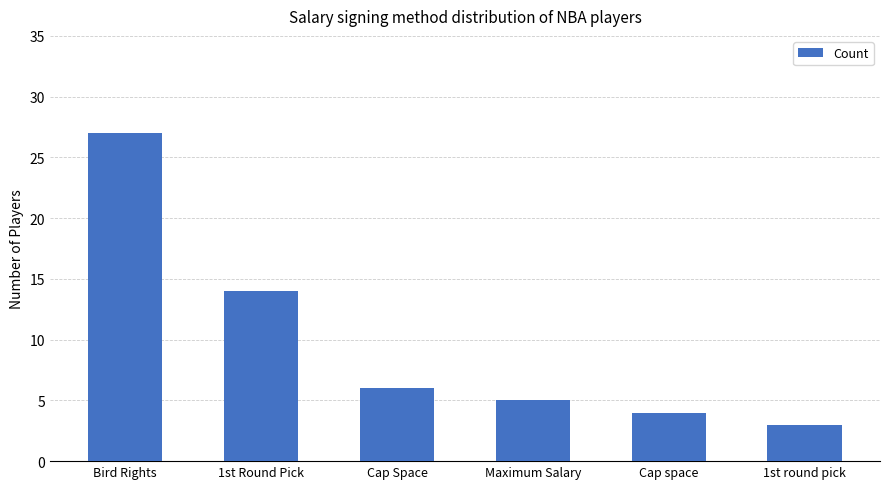

Where is the data nearest to the value 15?

1st Round Pick